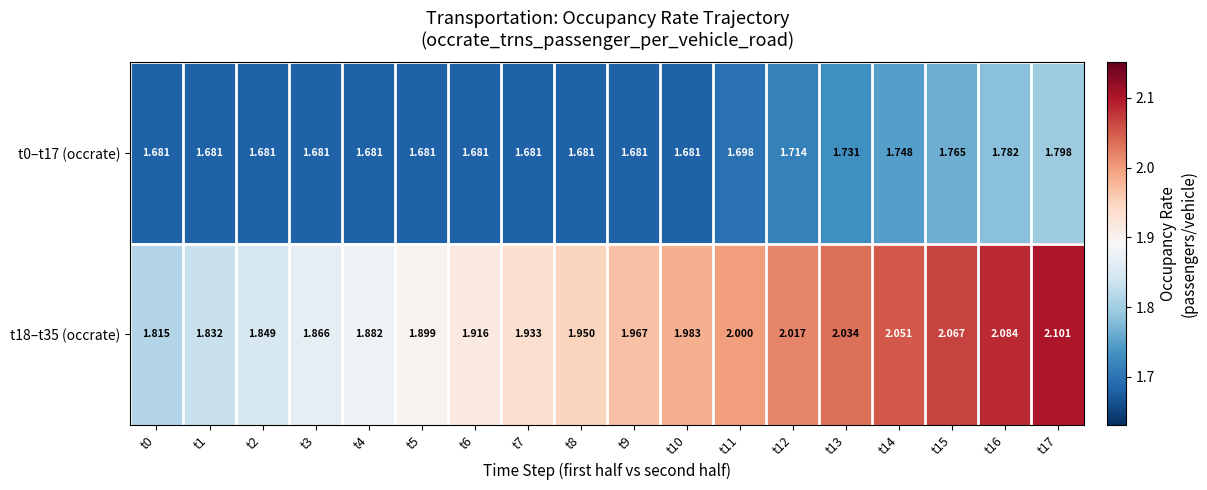

Is the value of t18–t35 (occrate) at t15 greater than the value of t0–t17 (occrate) at t16?

Yes